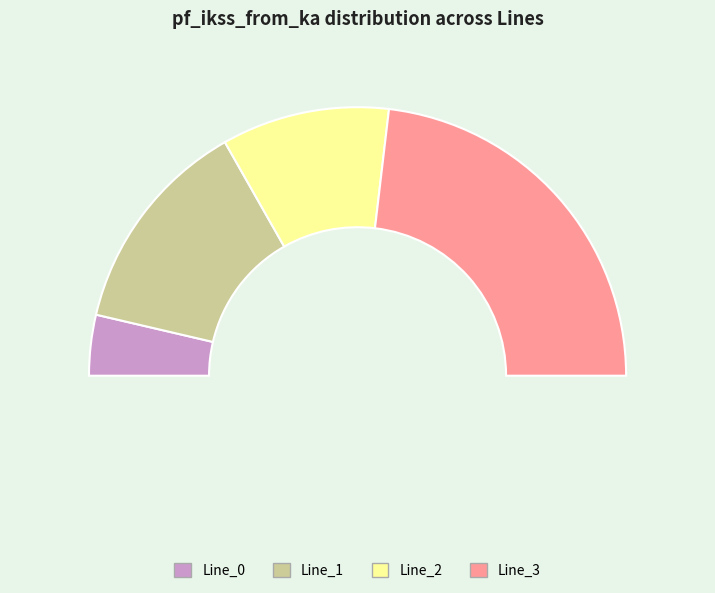

To the nearest percent, what is the combined percentage of Line_1 and Line_3?

73%